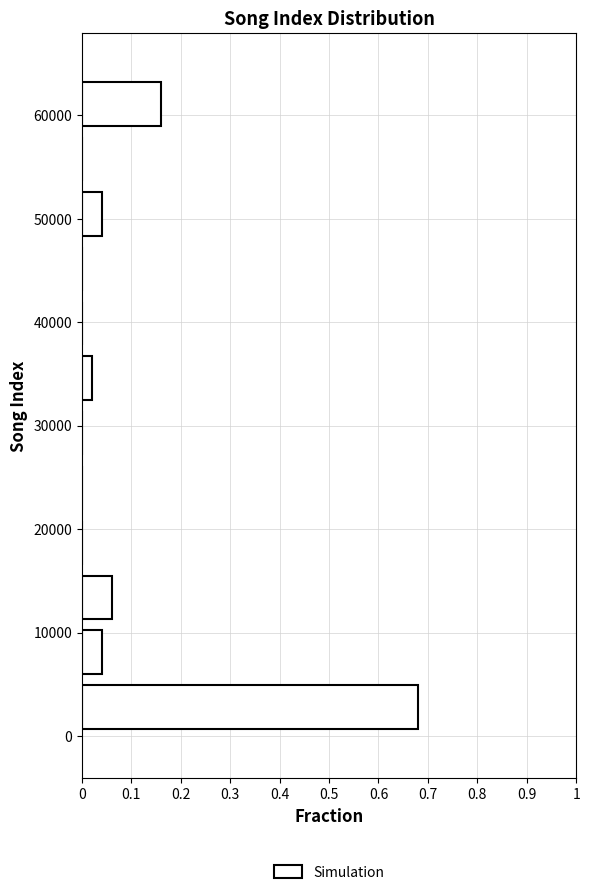

Reading bottom to top, transcribe this chart: for each bar, give the range it covers on the y-axis and its length. Neither the bar edges nor the lengths are printed on the chart, so give them approximately, as read against the axes.

0 to 5000: 0.68
5000 to 11000: 0.04
11000 to 16000: 0.06
16000 to 21000: 0
21000 to 27000: 0
27000 to 32000: 0
32000 to 37000: 0.02
37000 to 43000: 0
43000 to 48000: 0
48000 to 53000: 0.04
53000 to 58000: 0
58000 to 64000: 0.16